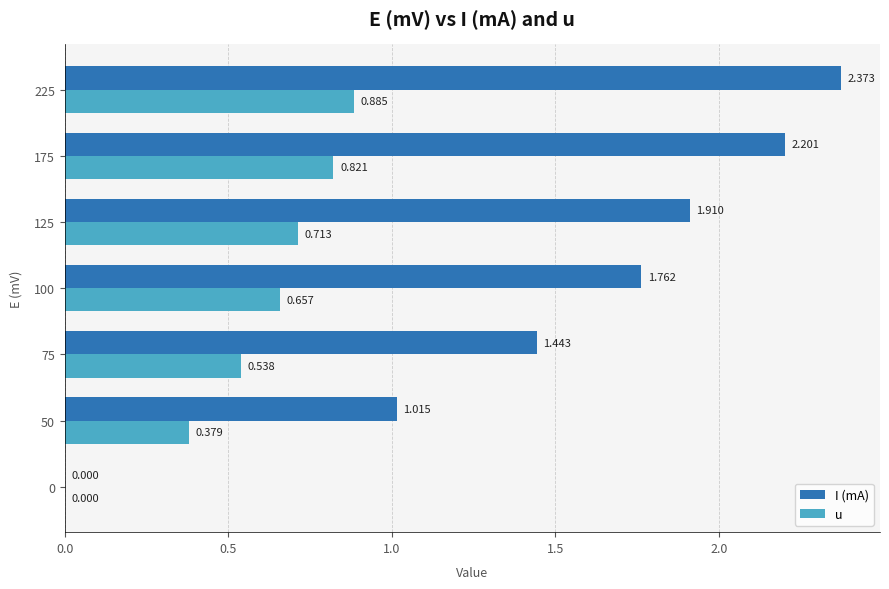

At which category is the sum across all series the highest?

225